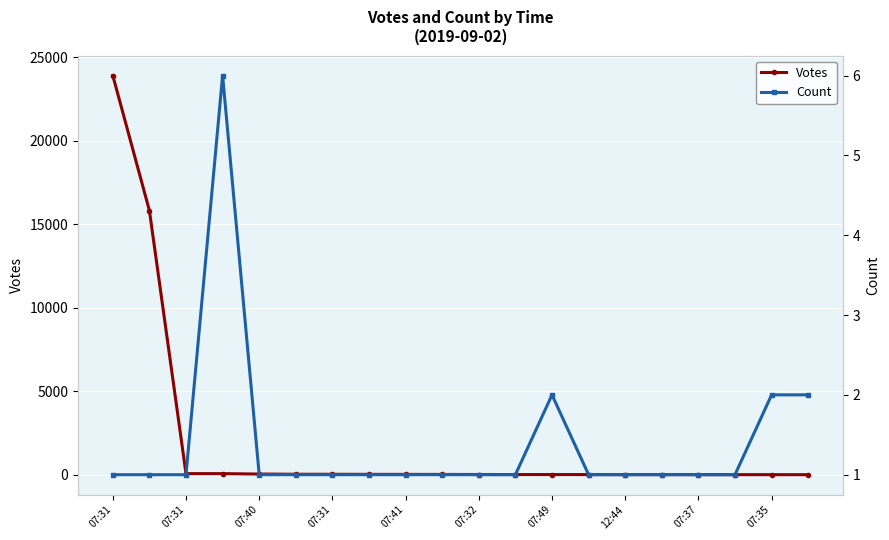

What are all the series names shown in the legend?

Votes, Count